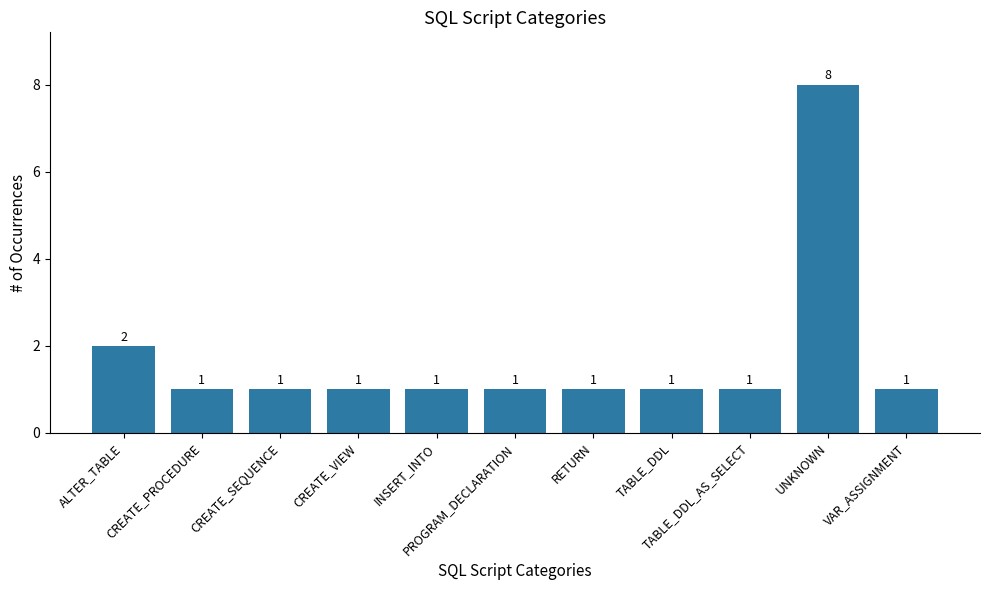

What is the greatest value displayed?

8